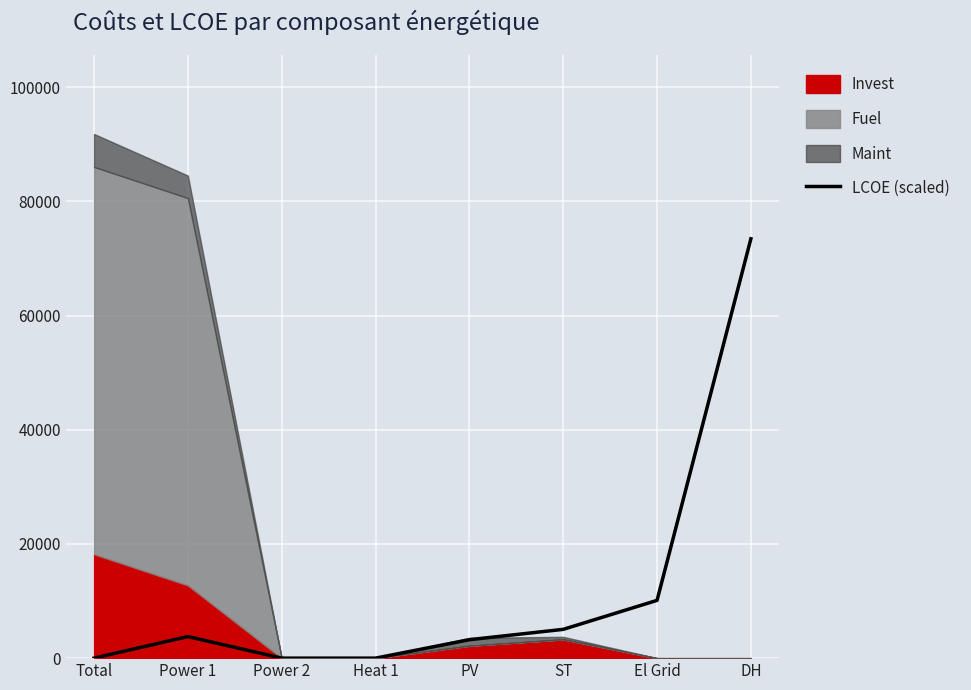

Approximately how many times larger is the value at El Grid compared to ST?

2.0